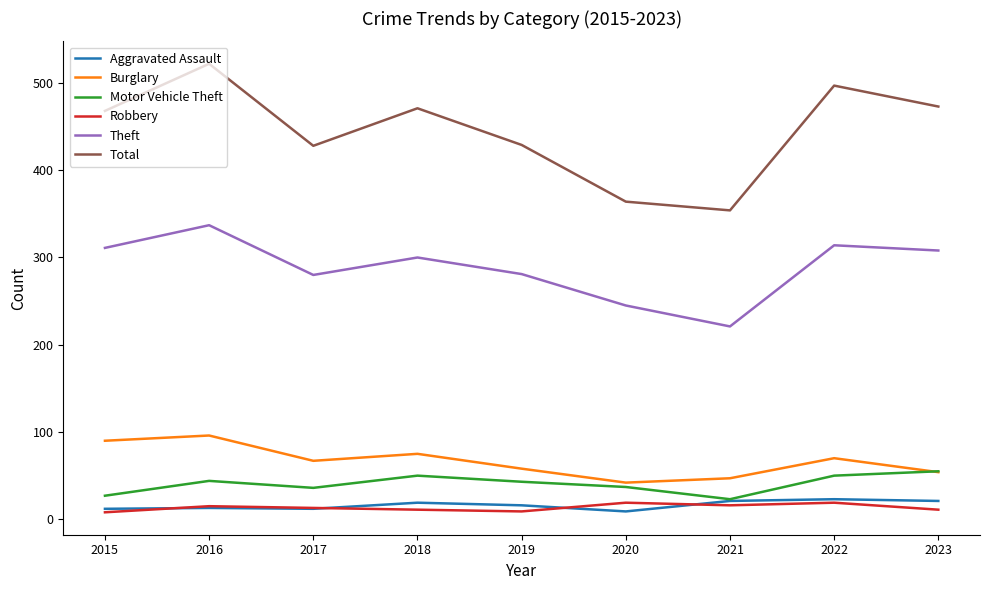

What is the spread (max minus min) of values at 2021?

338